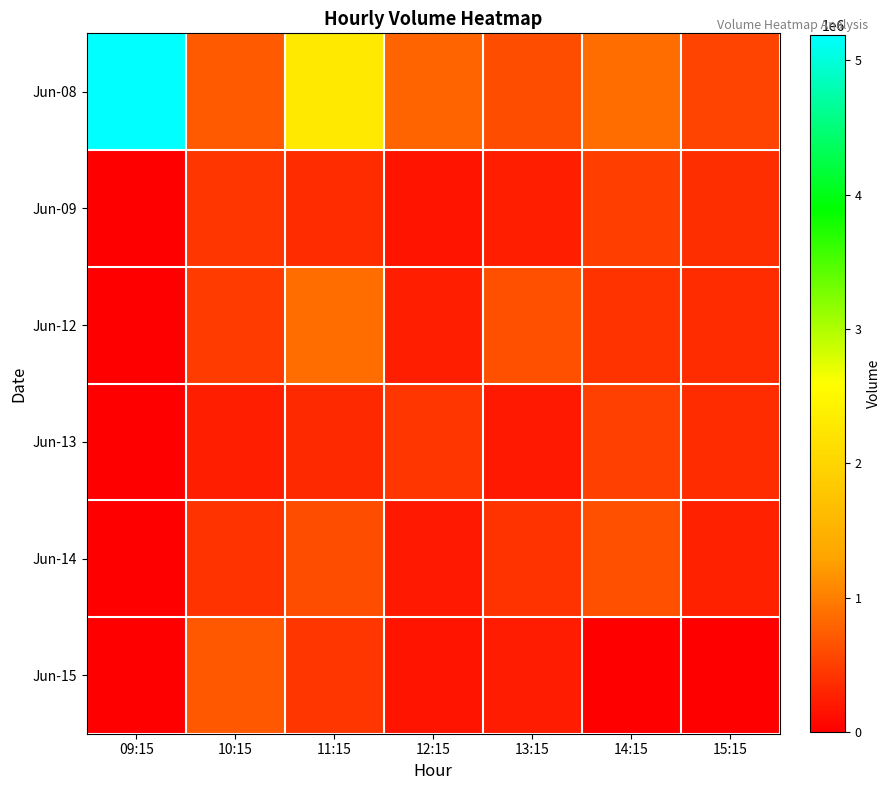

Which series has the largest total across all categories?

Jun-08